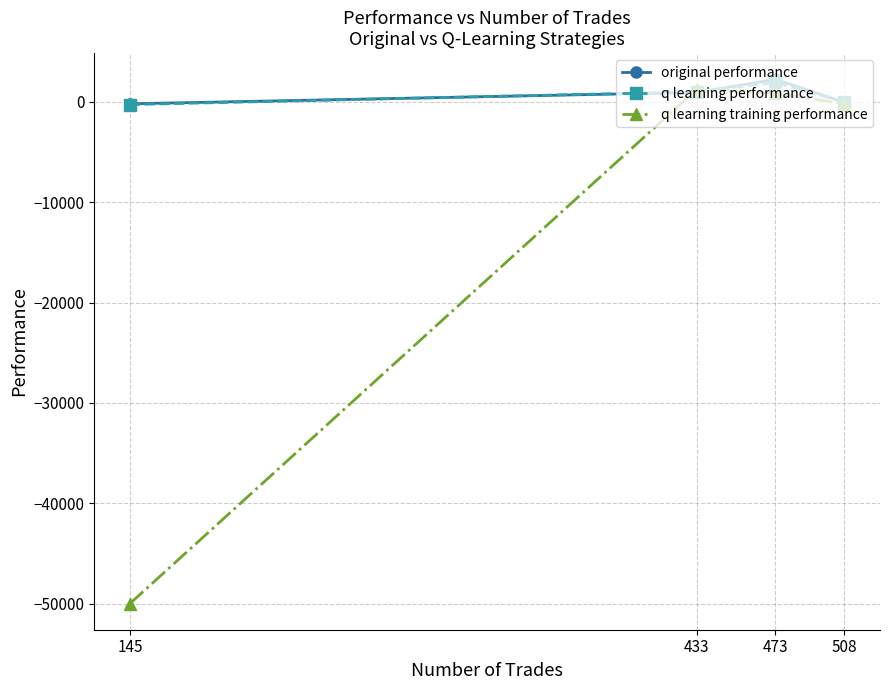

What is the greatest value displayed?

2252.6